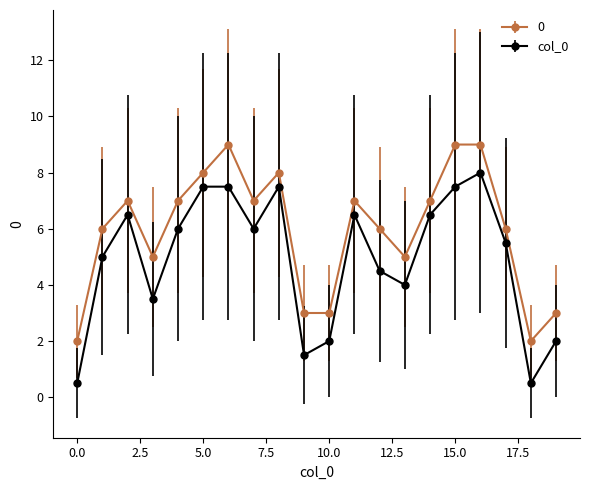

Does the chart display data point markers on the line(s)?

Yes